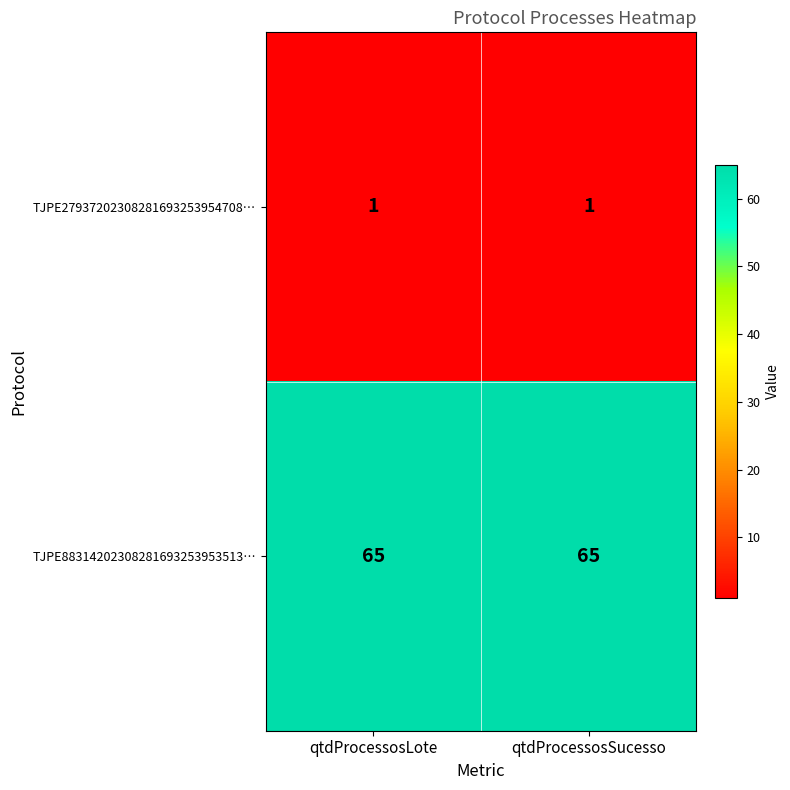

What is the spread (max minus min) of values at qtdProcessosSucesso?

64